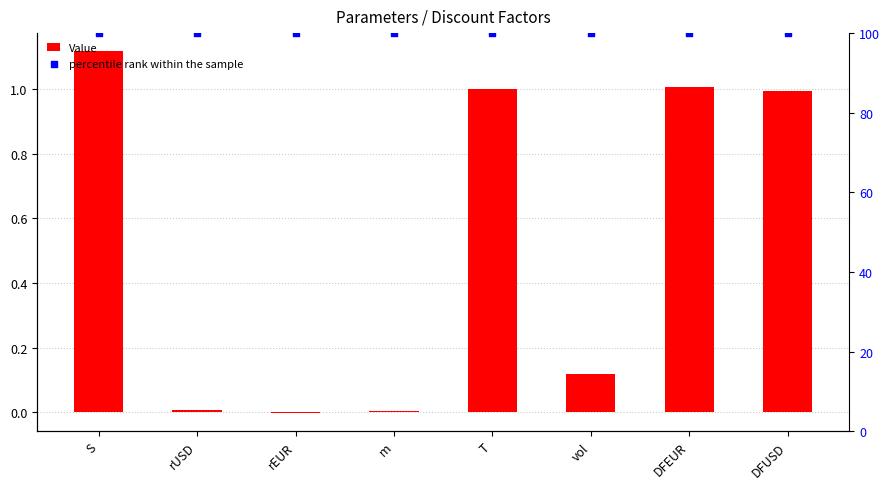

Is the value of Value at m greater than the value of percentile rank within the sample at vol?

No